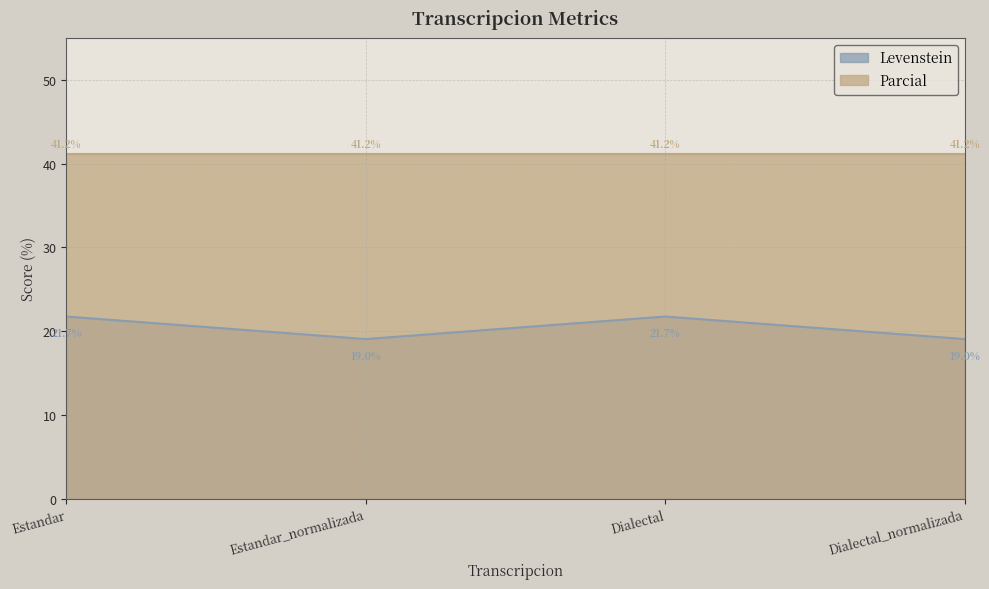

How many values are below 21?

2